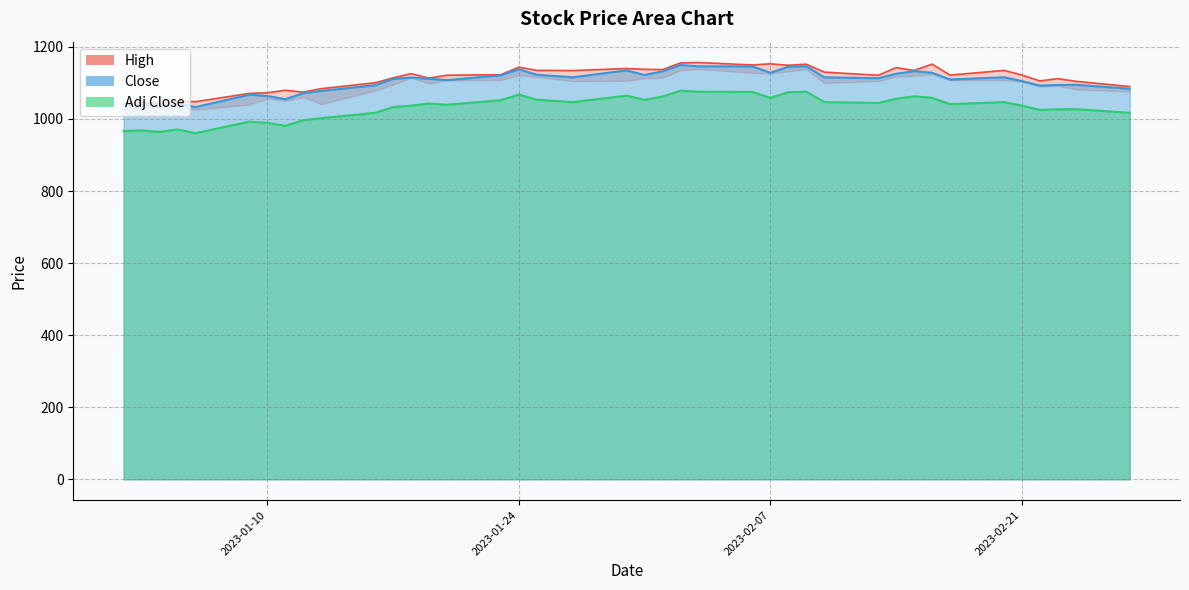

How many data points in high are less than 1122?

20